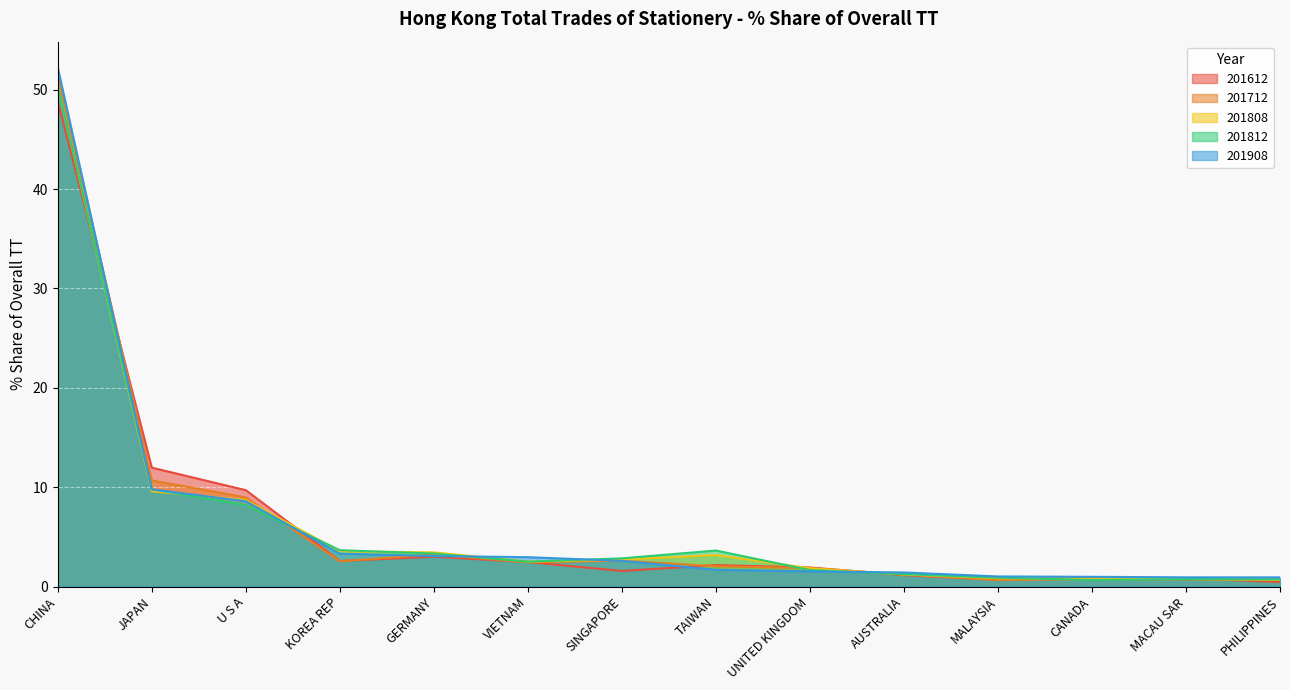

Which label corresponds to the largest value in the chart?

CHINA